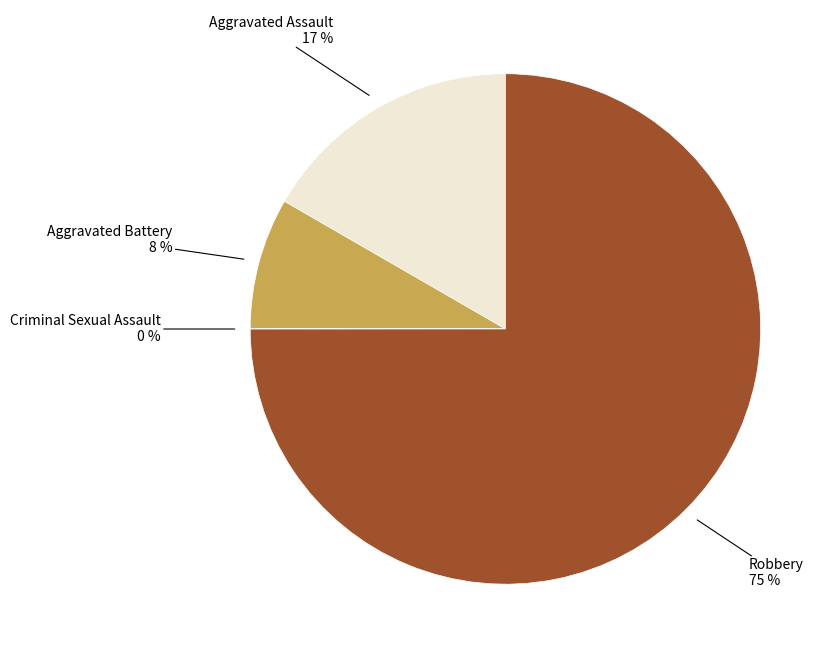

Does any single category account for the majority?

Yes